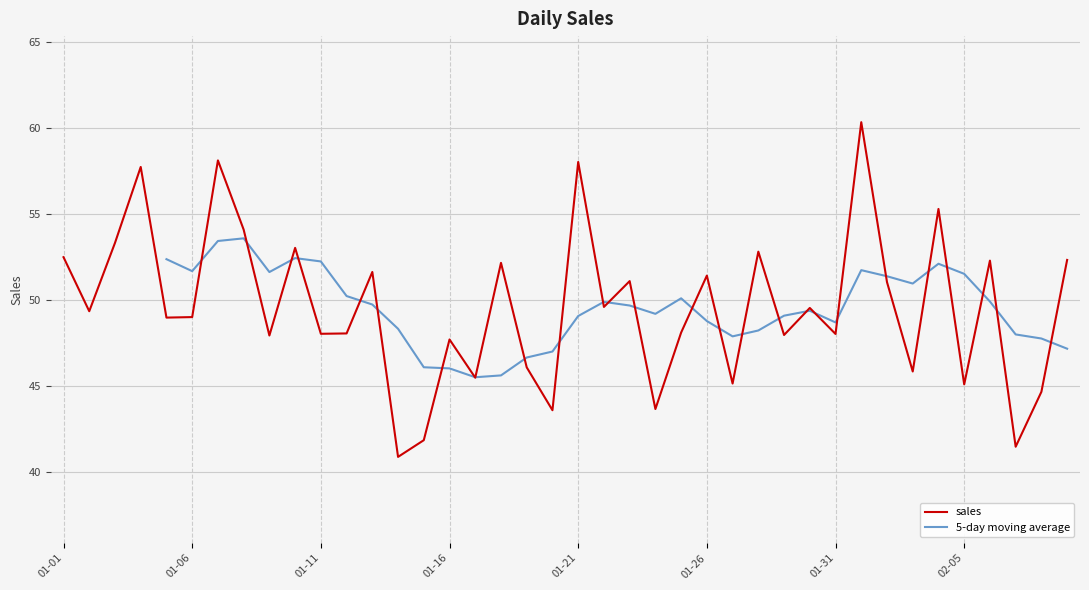

Approximately how many times larger is the value at 2023-02-07 compared to 2023-01-17?

0.9